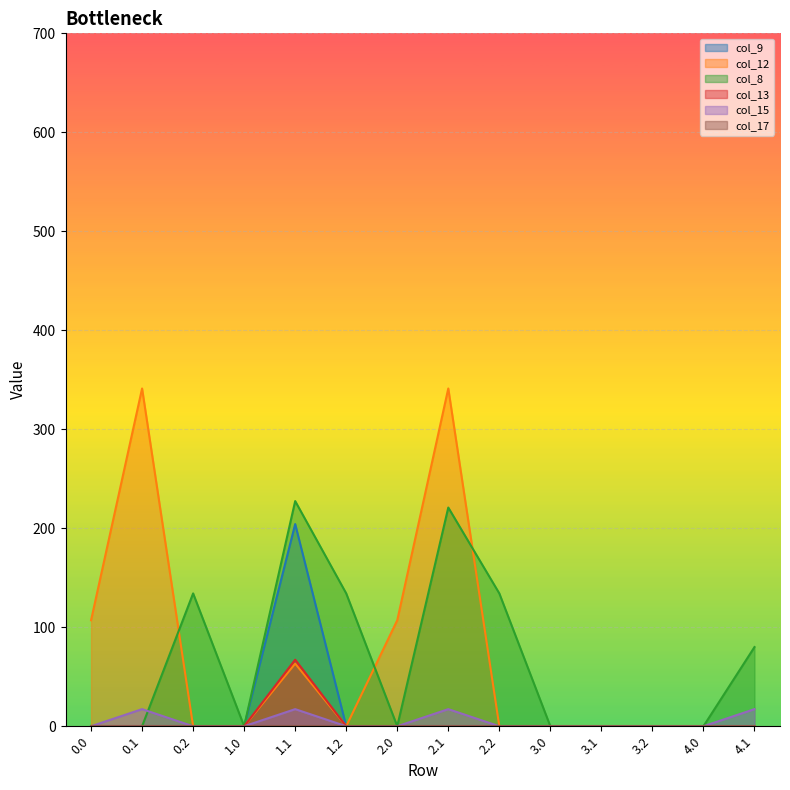

Reading right to left, transcribe all the data shown in this chart.

col_9: 0.0	0.0	0.0	0.0	0.0	0.0	0.0	0.0	0.0	204.2	0.0	0.0	0.0	0.0
col_12: 0.0	0.0	0.0	0.0	0.0	0.0	341.2	107.1	0.0	63.2	0.0	0.0	341.2	107.1
col_8: 80.0	0.0	0.0	0.0	0.0	134.2	220.9	0.0	134.2	227.5	0.0	134.2	0.0	0.0
col_13: 0.0	0.0	0.0	0.0	0.0	0.0	0.0	0.0	0.0	67.2	0.0	0.0	0.0	0.0
col_15: 17.3	0.0	0.0	0.0	0.0	0.0	17.3	0.0	0.0	17.3	0.0	0.0	17.3	0.0